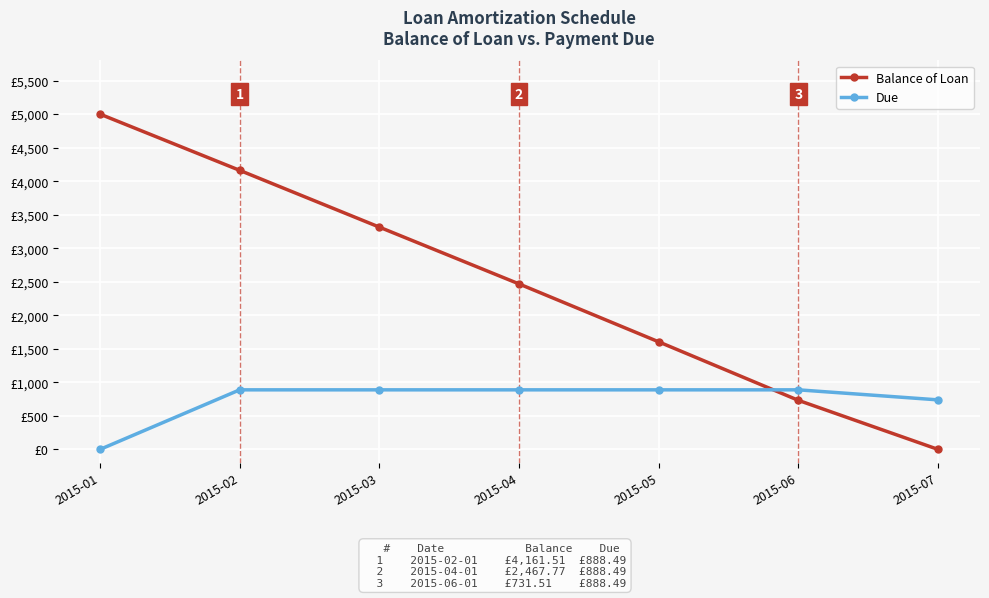

Does the chart have visible grid lines?

Yes